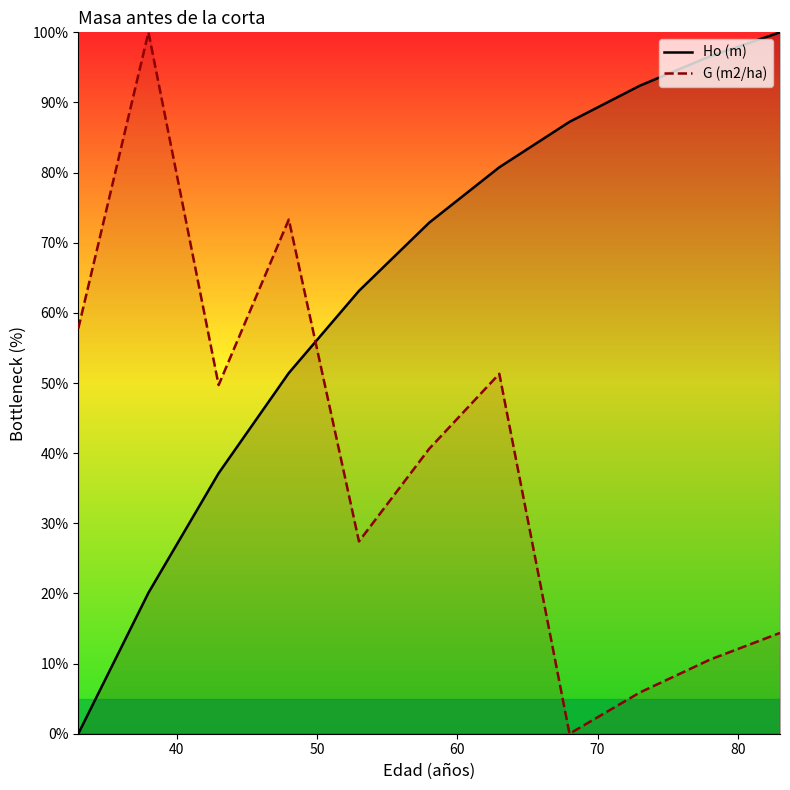

How many interior local valleys does the G (m2/ha) series have?

3